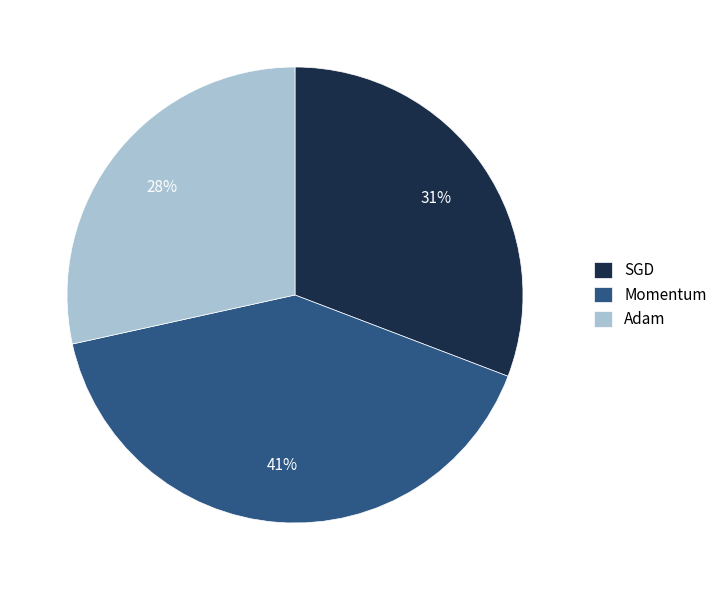

Do Adam and Momentum together represent more than half of the pie?

Yes